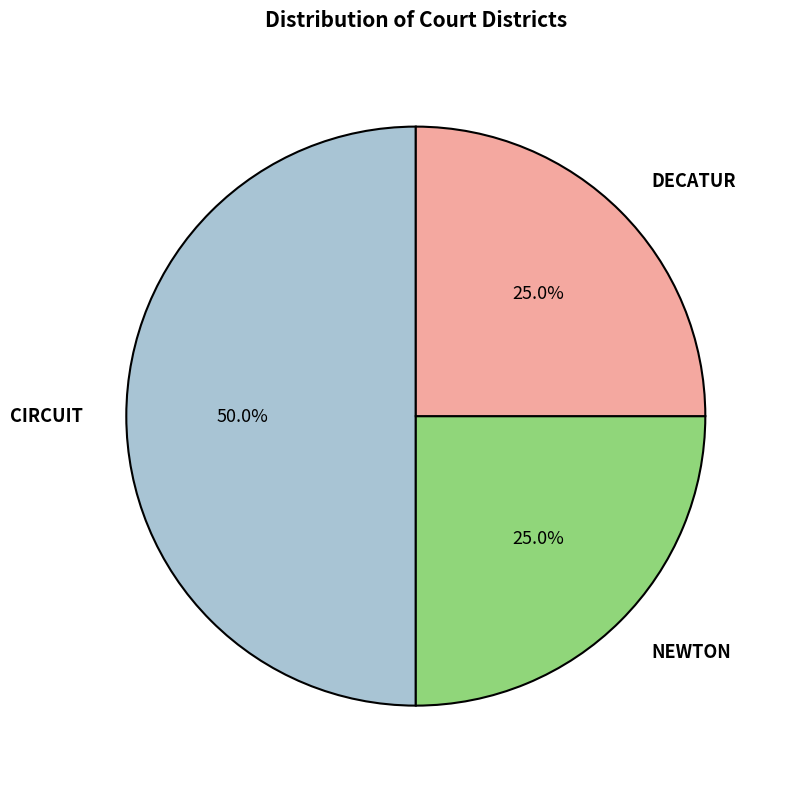

What is the ratio of the value at NEWTON to the value at DECATUR?

1.0